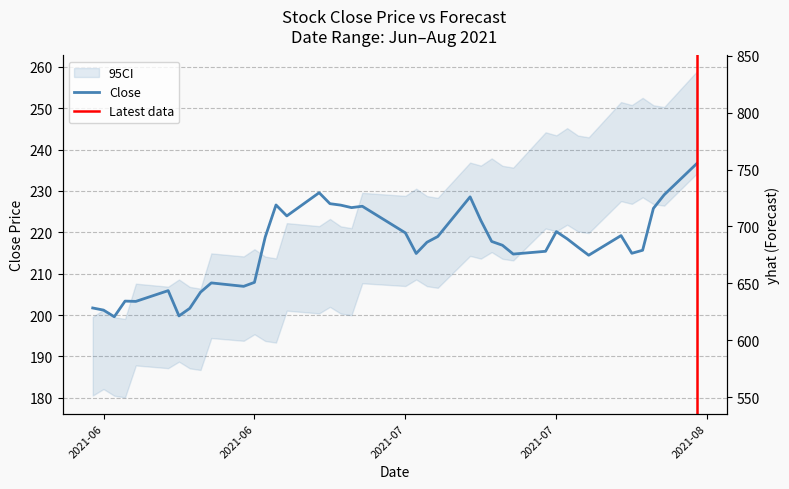

True or false: yhat and Close intersect in this chart.

False